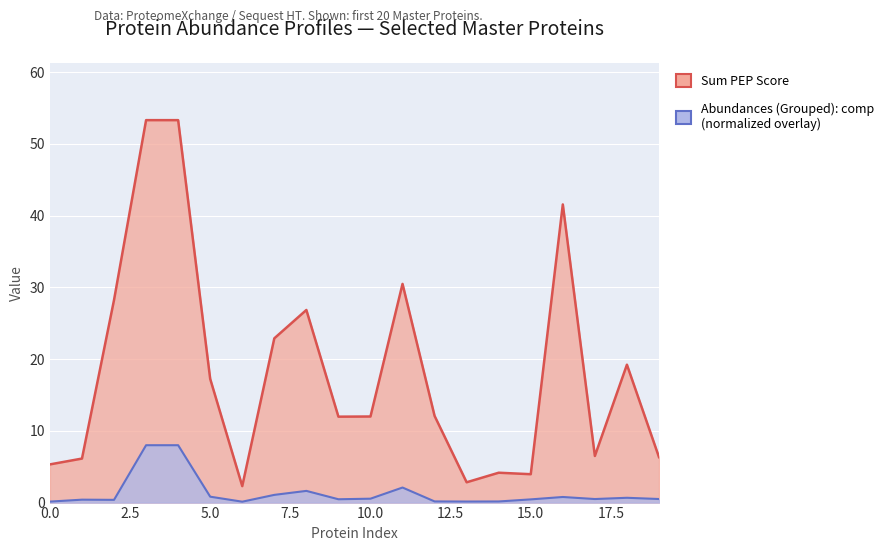

What is the difference between the maximum and second lowest values in the Abundances (Grouped): comp series?

7.9